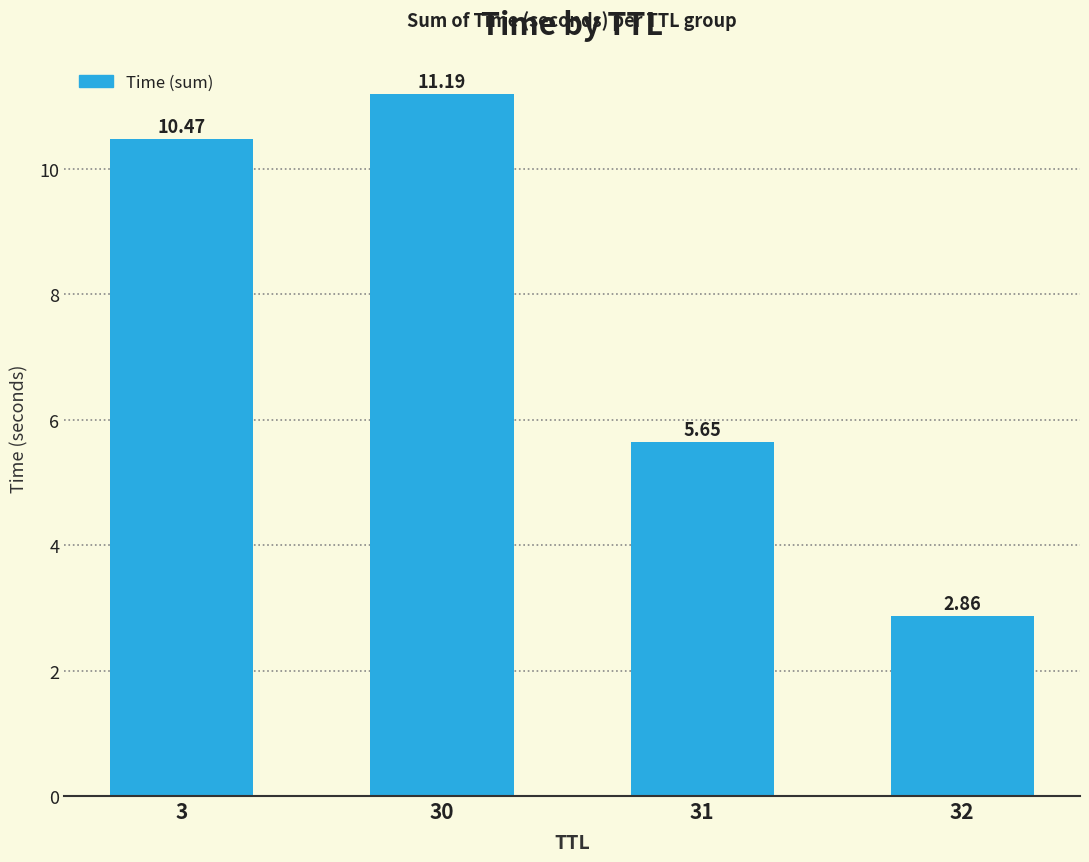

Is it true that the value at 30 is 6.9?

False